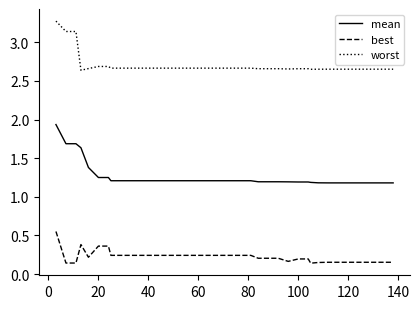

True or false: worst and mean intersect in this chart.

False